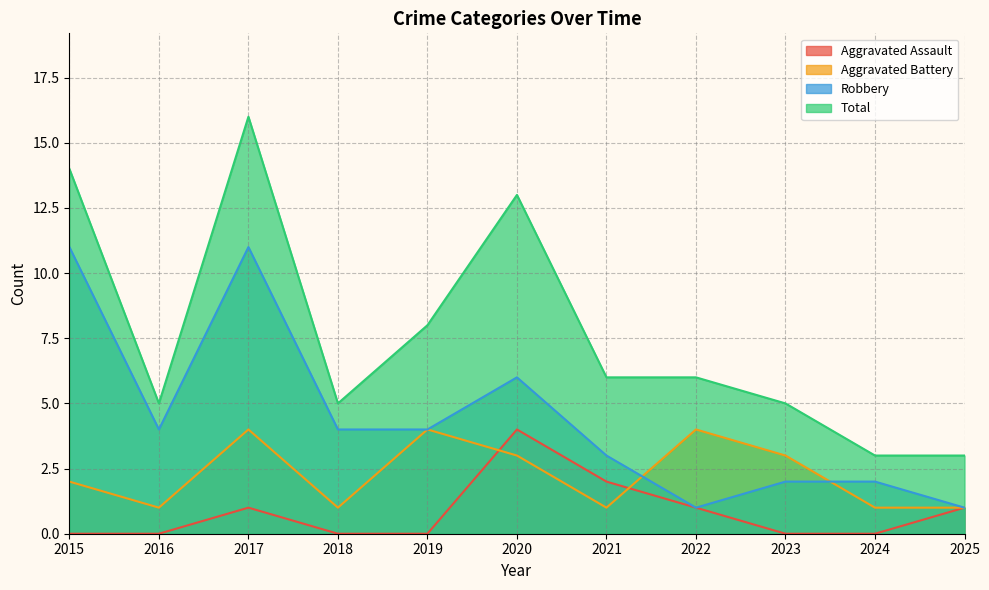

How many interior local peaks does the Total series have?

2